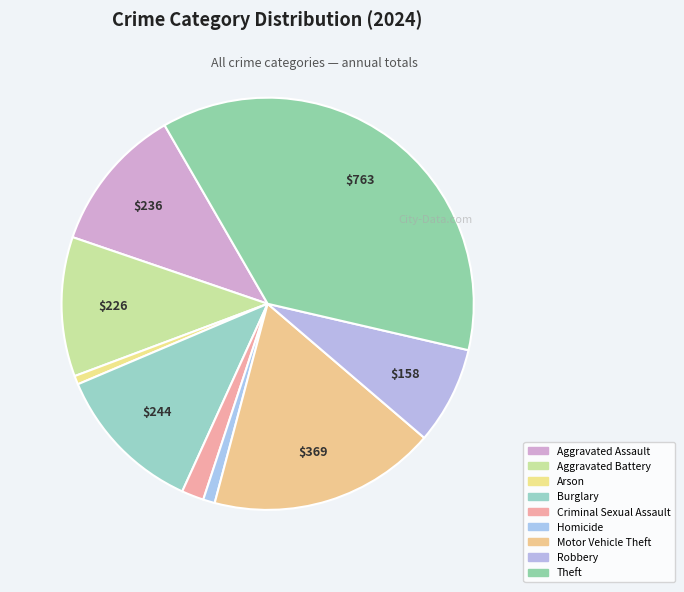

To the nearest percent, what is the combined percentage of Arson and Motor Vehicle Theft?

19%